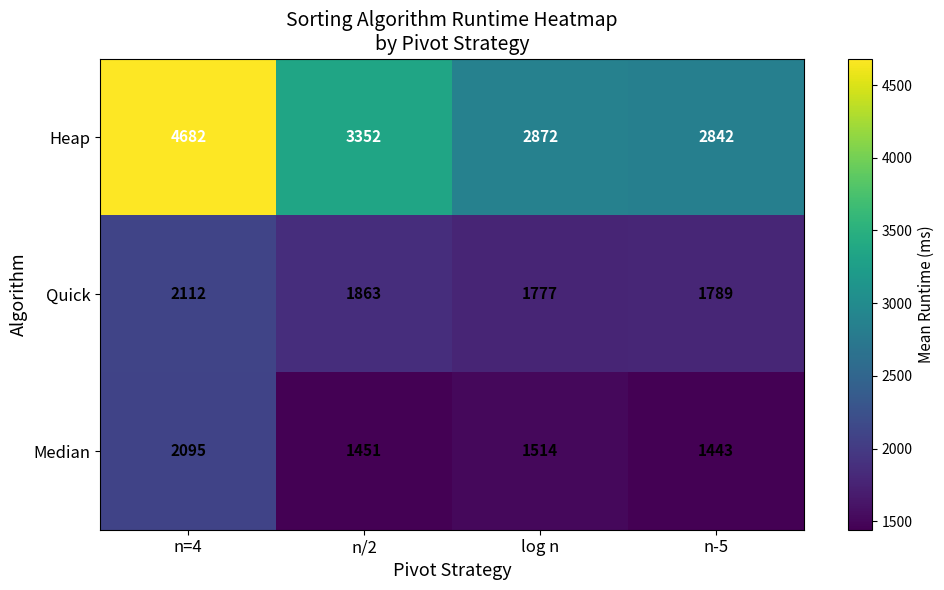

What is the greatest value displayed?

4682